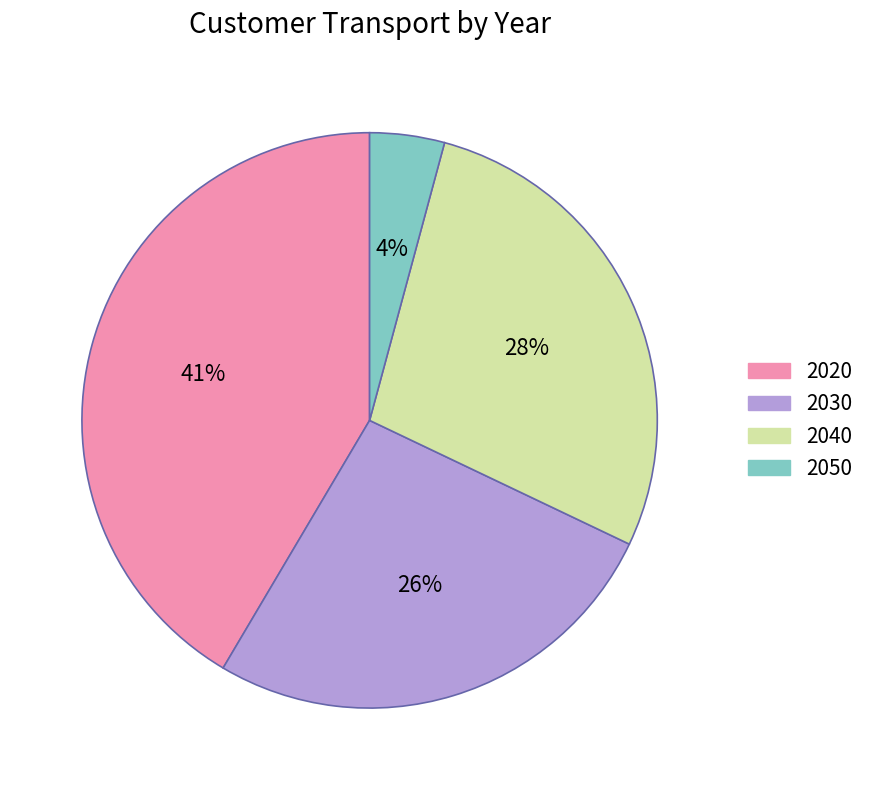

What percentage is the 2030 slice, to the nearest percent?

26%